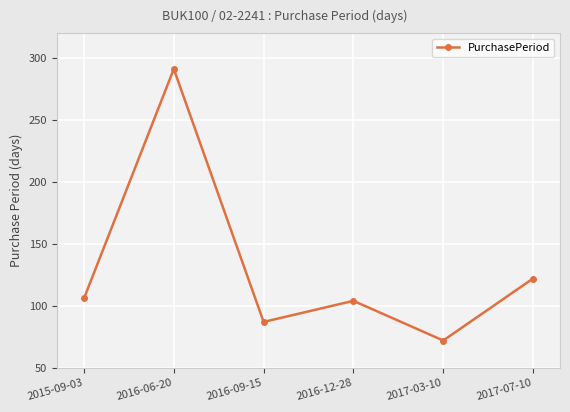

What is the smallest value displayed?

72